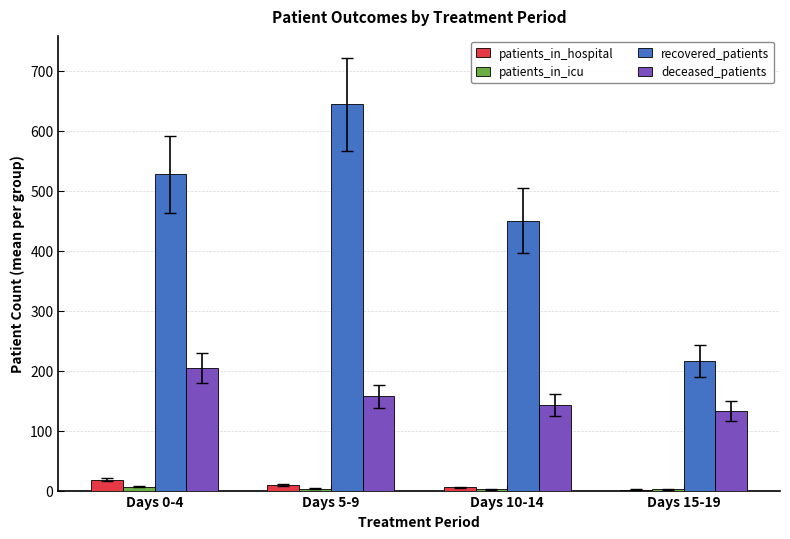

What is the approximate value of recovered_patients at Days 10-14?

450.2